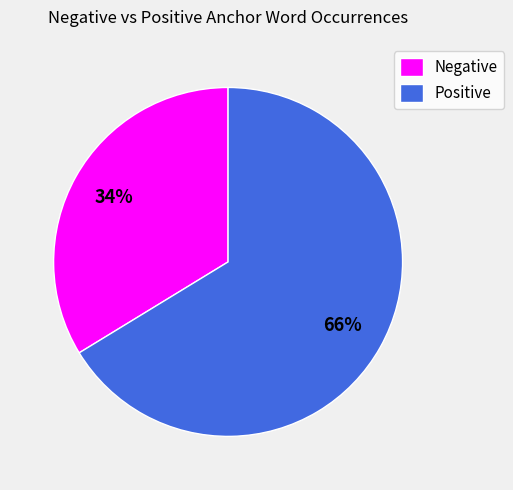

Approximately how many times larger is the value at Negative compared to Positive?

0.5